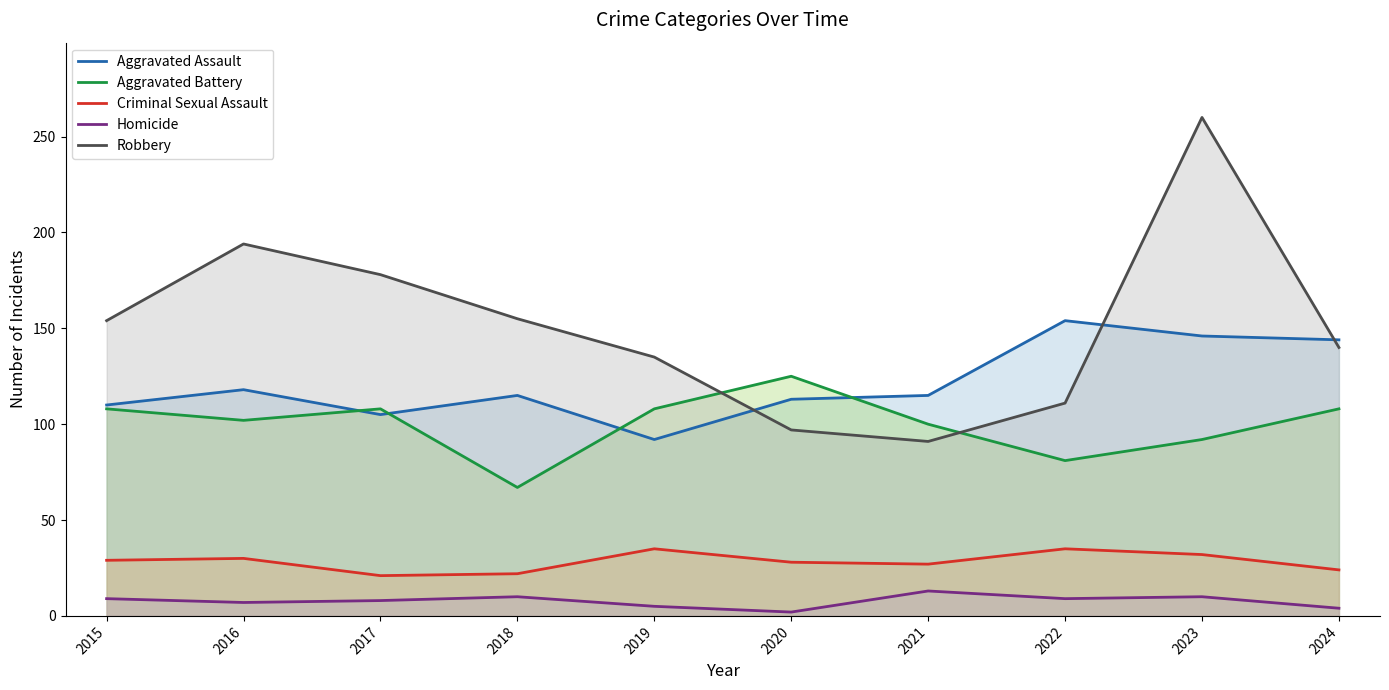

What is the smallest value displayed?

2